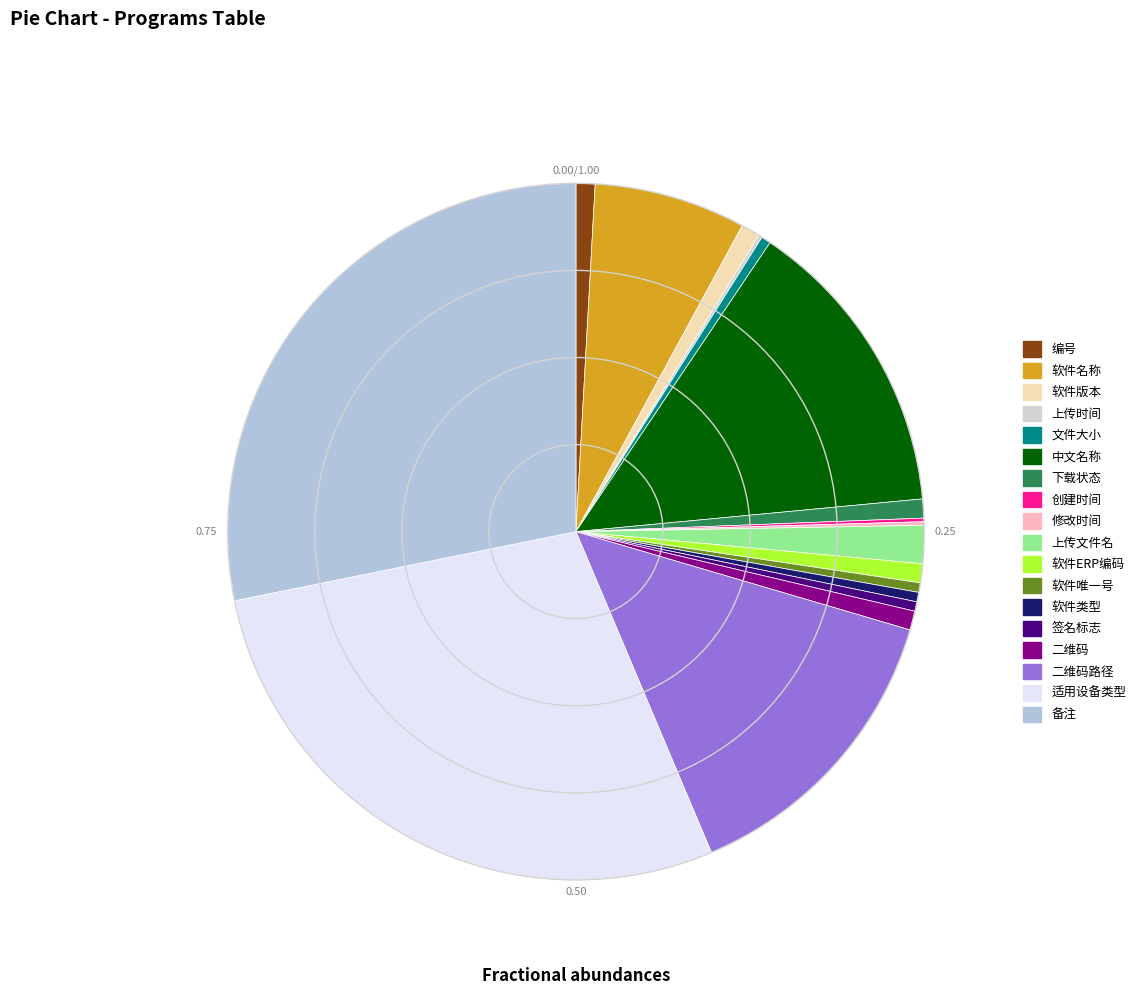

Which slice is the smallest?

上传时间